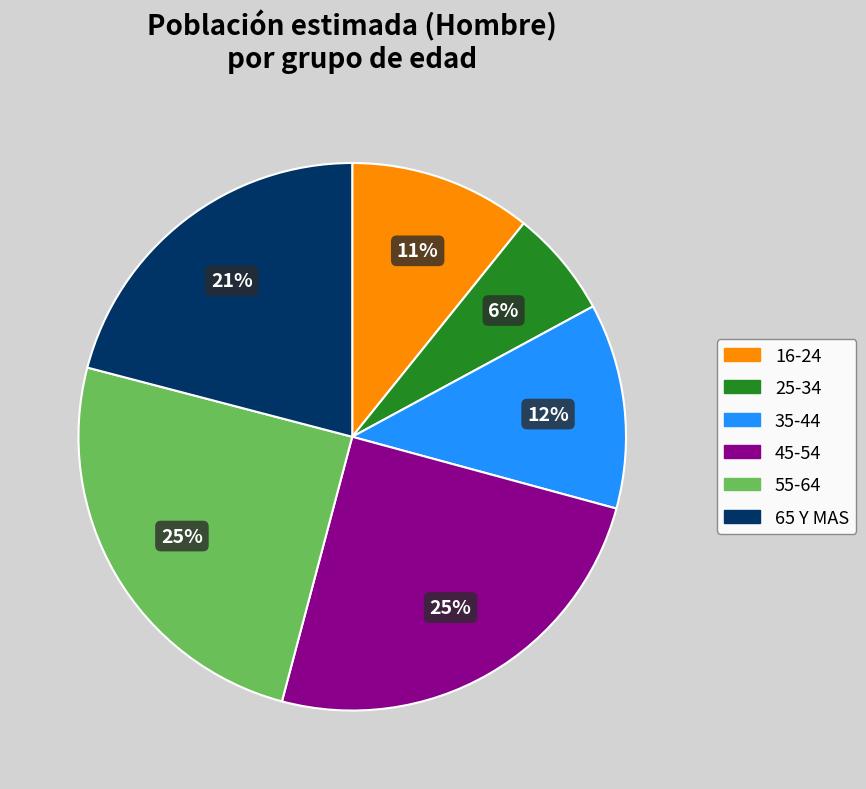

Is it true that 65 Y MAS is 28% of the pie?

False